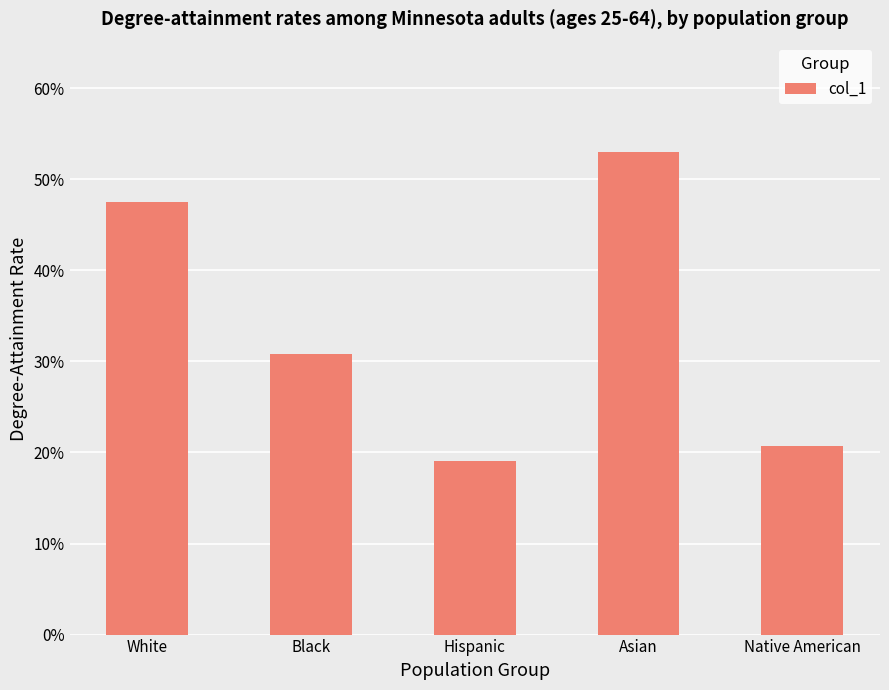

Are the bars horizontal?

No